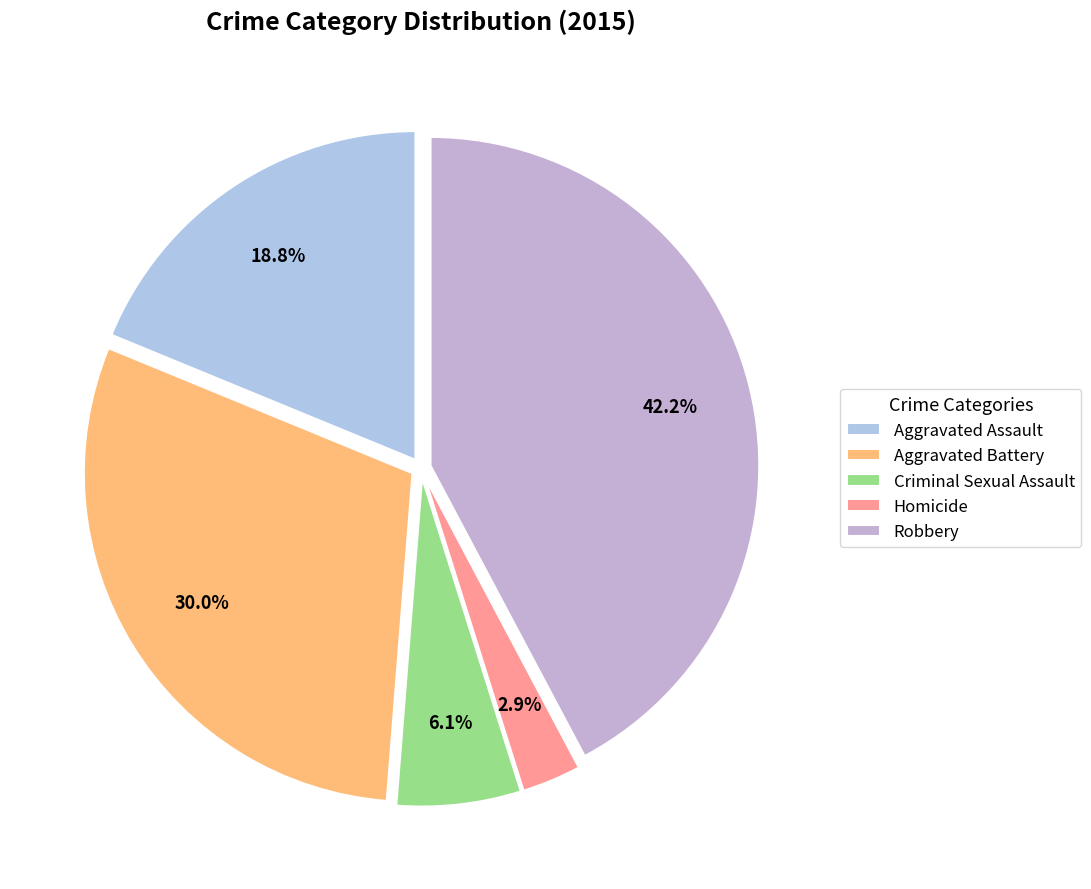

Does Criminal Sexual Assault account for over 50% of the chart?

No